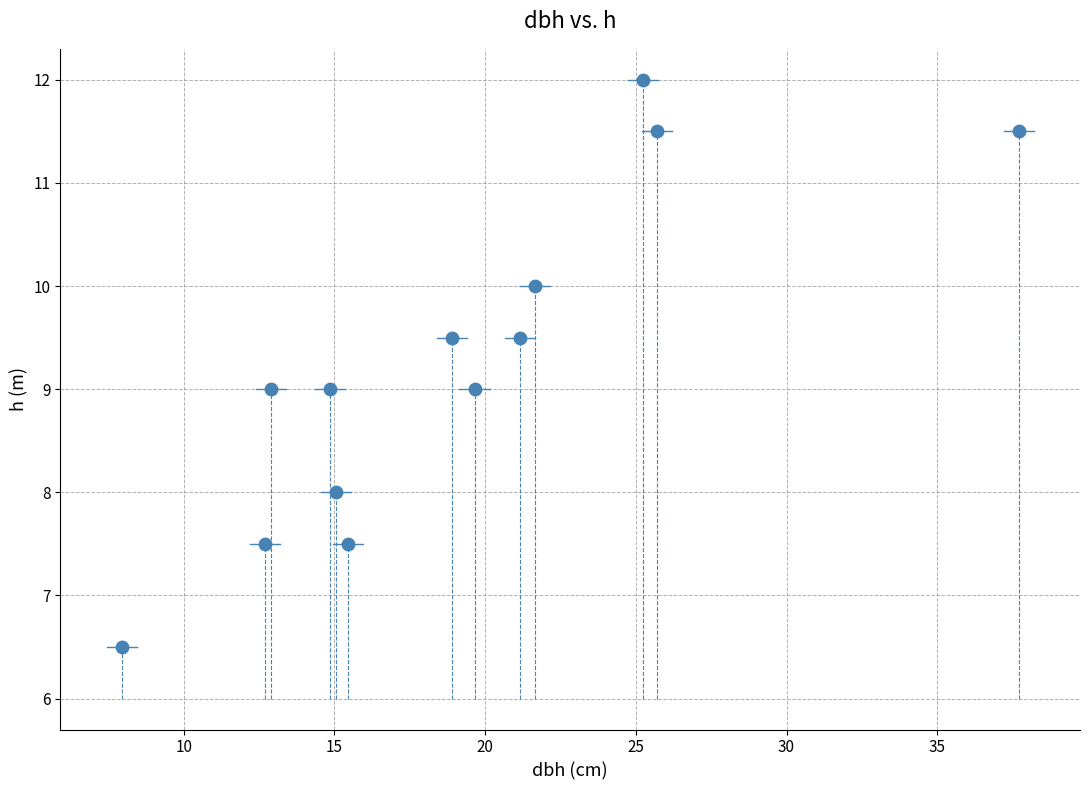

What is the range of X values (max minus min)?

29.8